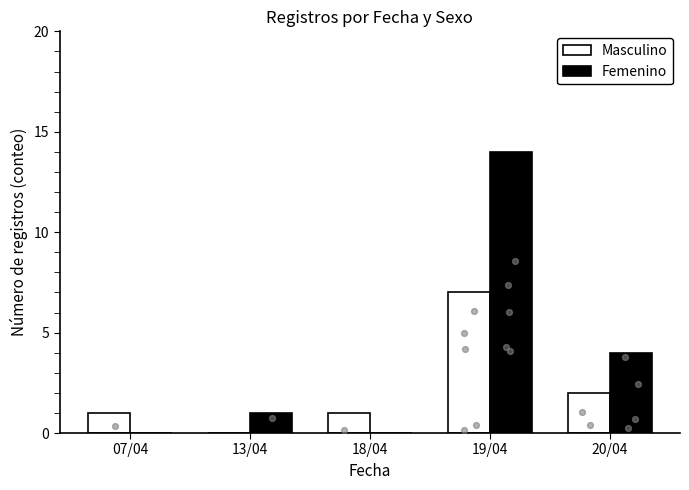

Which series has the largest total across all categories?

Femenino